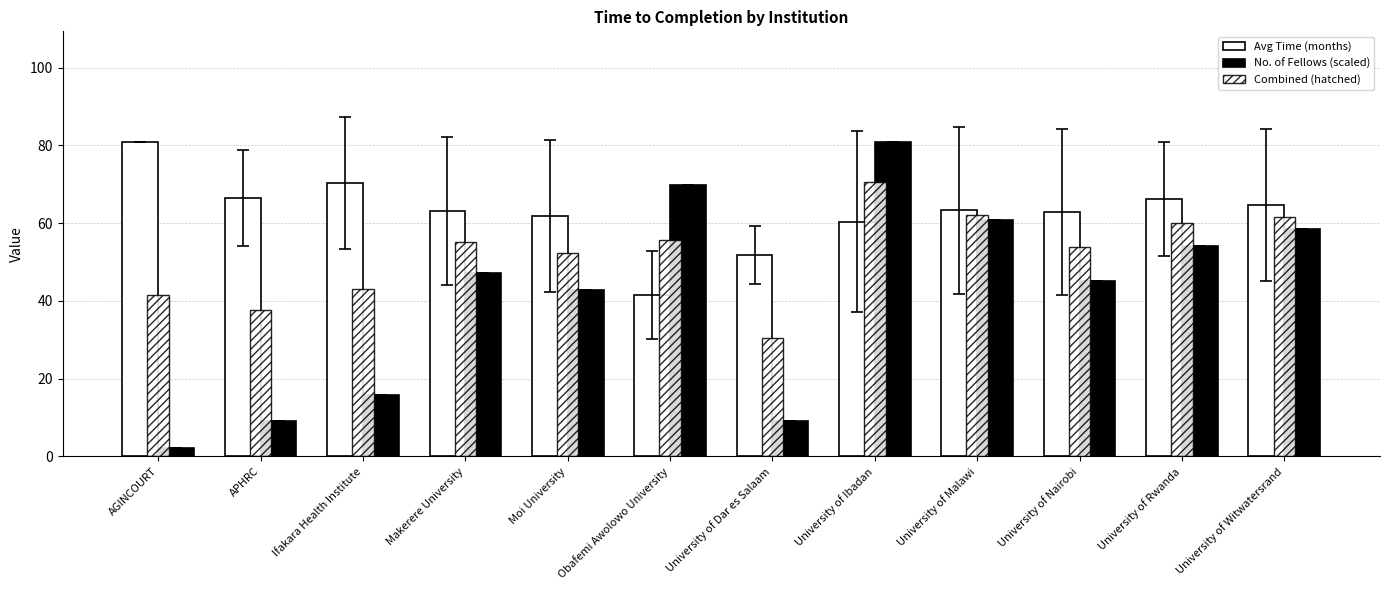

How many bars are there in total?

36